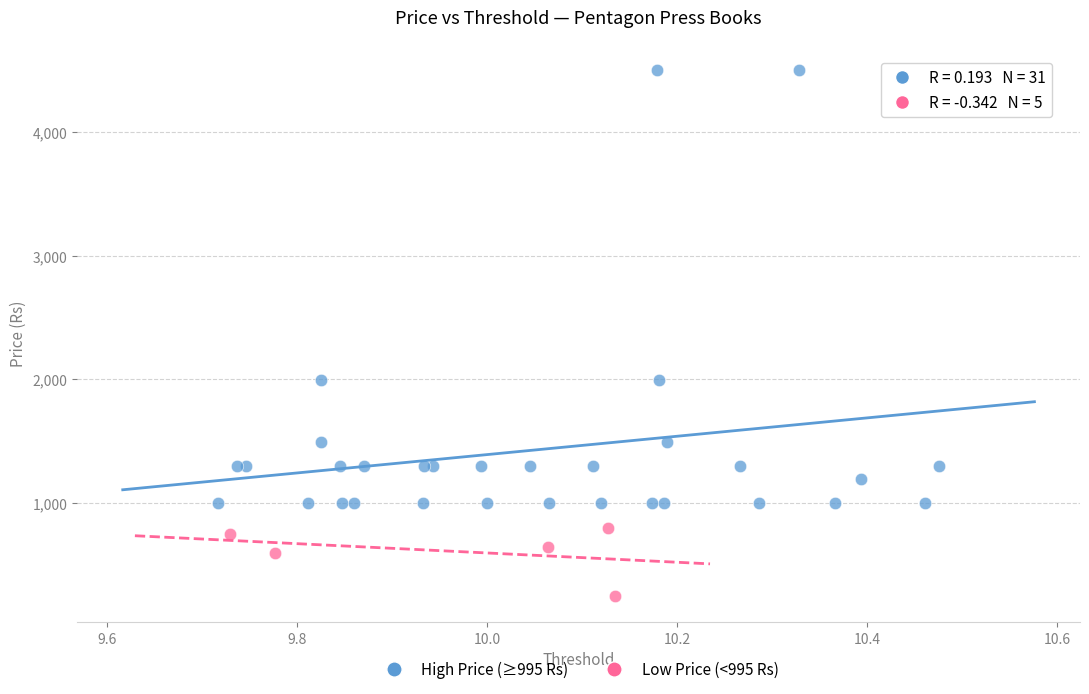

Which series has the widest spread of Y values?

High Price (≥995 Rs)